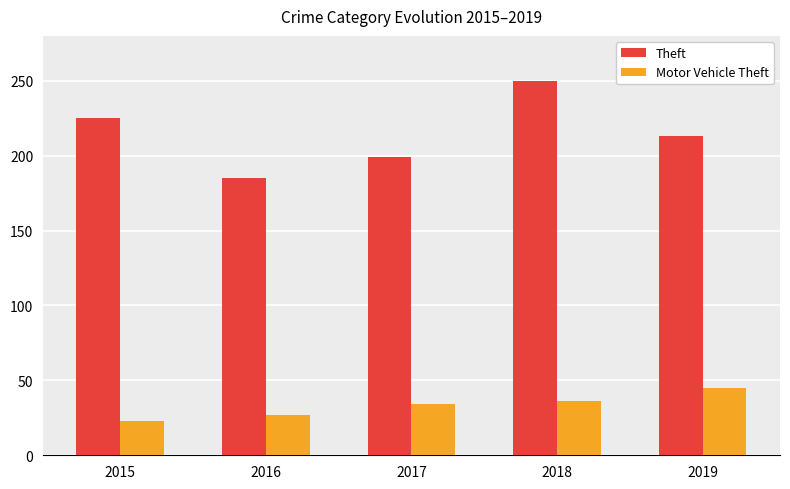

True or false: Theft has a value of 145 at 2018.

False